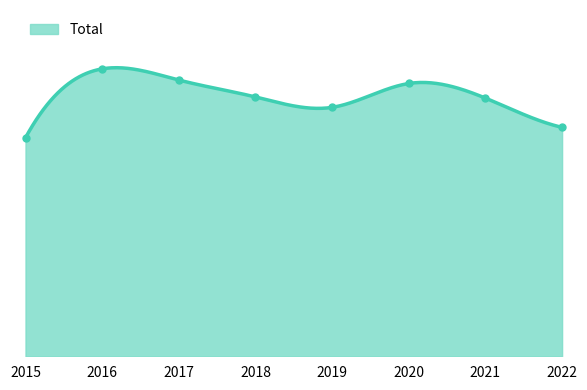

What is the difference between the maximum and minimum values?

179